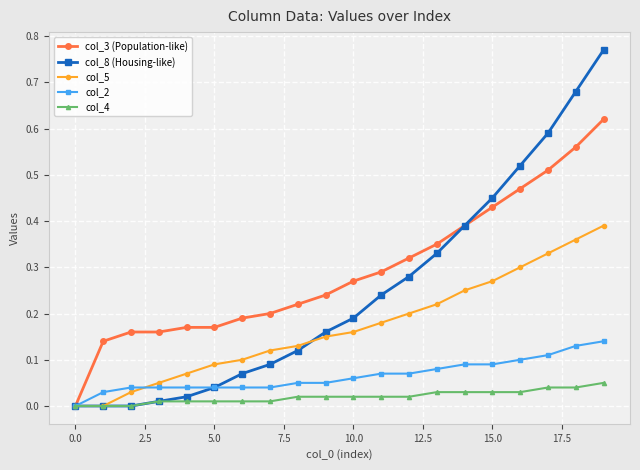

Which series has the largest total across all categories?

col_3 (Population-like)